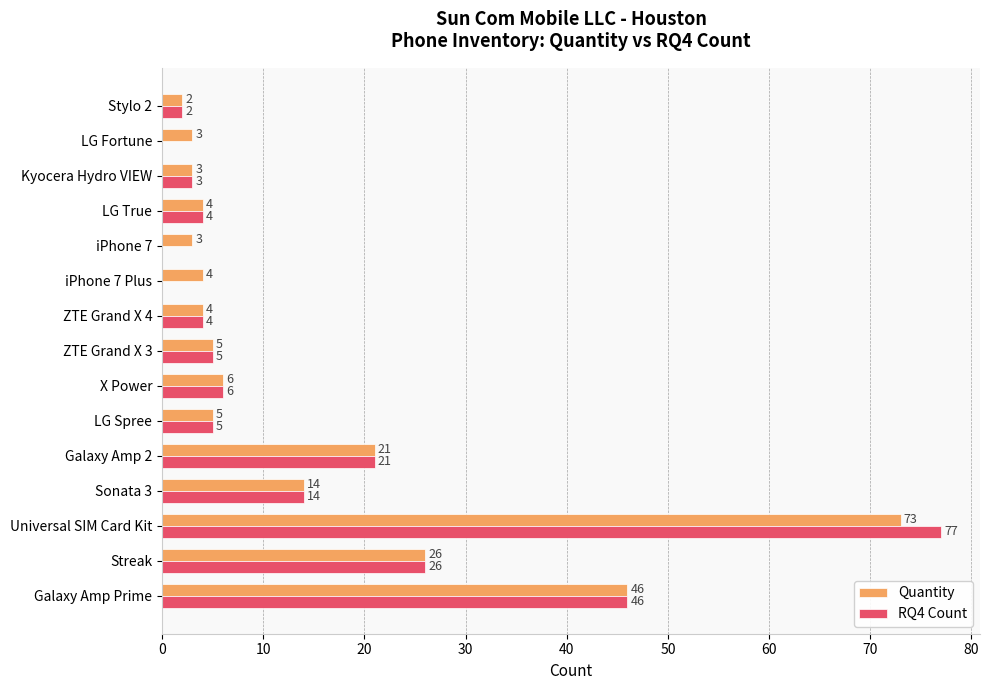

True or false: Quantity has a value of 6 at Galaxy Amp 2.

False